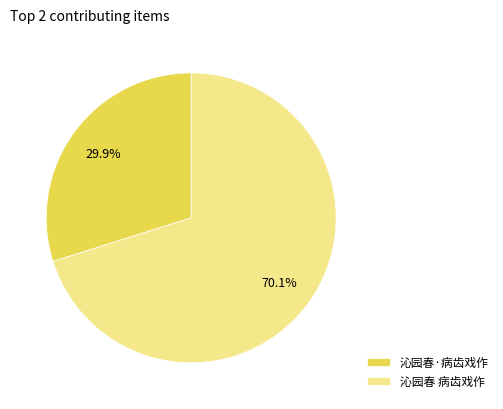

True or false: 沁园春 病齿戏作 accounts for 63% of the total.

False